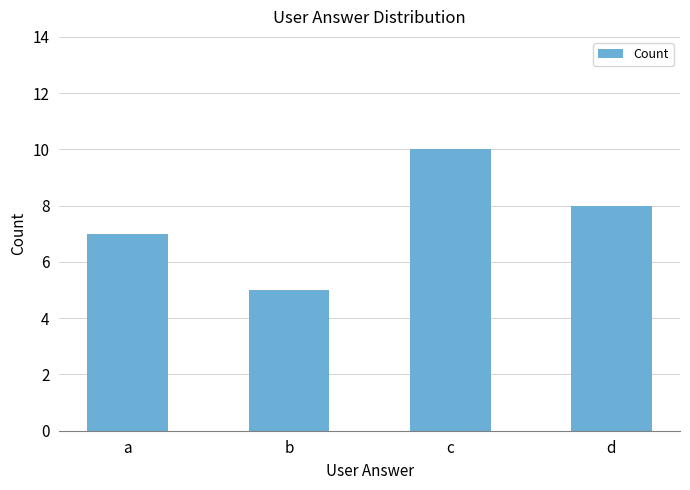

True or false: the data shows 5 at b.

True